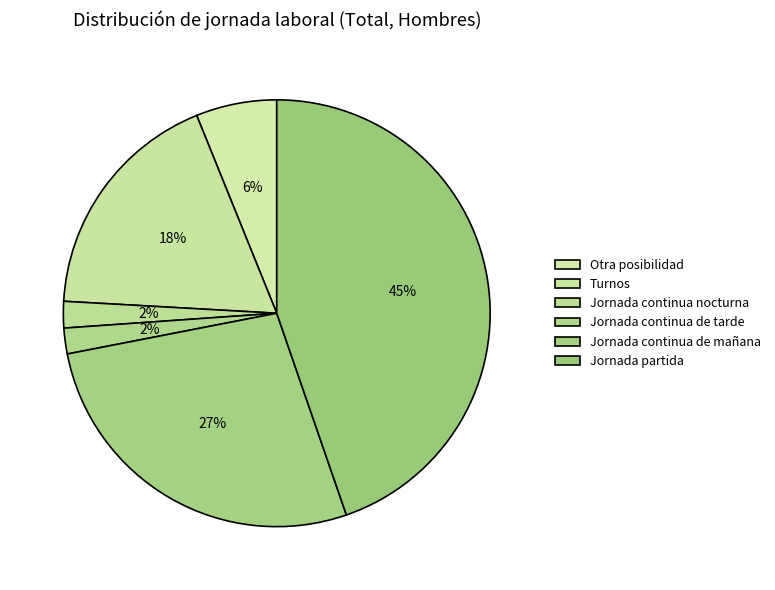

Count the number of slices in the pie.

6